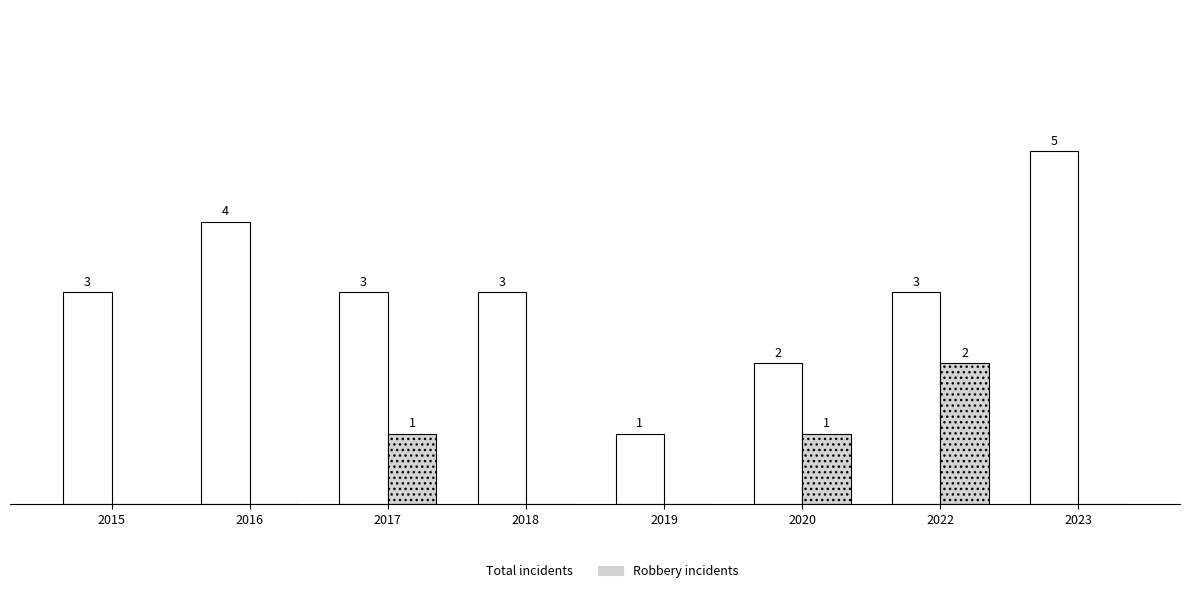

Is the value of Total incidents at 2022 greater than the value of Robbery incidents at 2019?

Yes